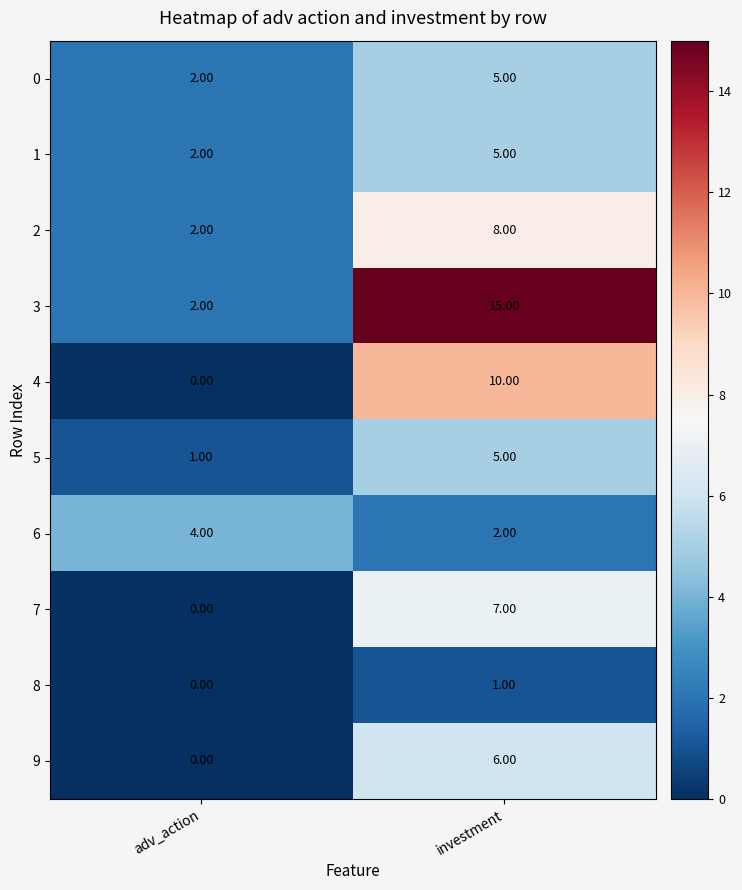

At which category is the sum across all series the highest?

investment